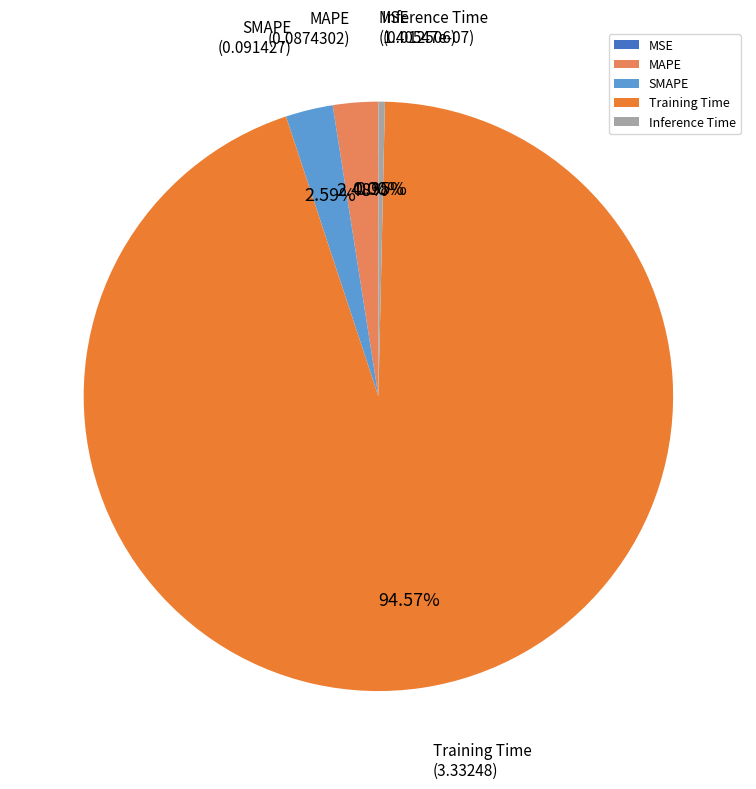

Is the sum of MAPE and Training Time greater than half?

Yes